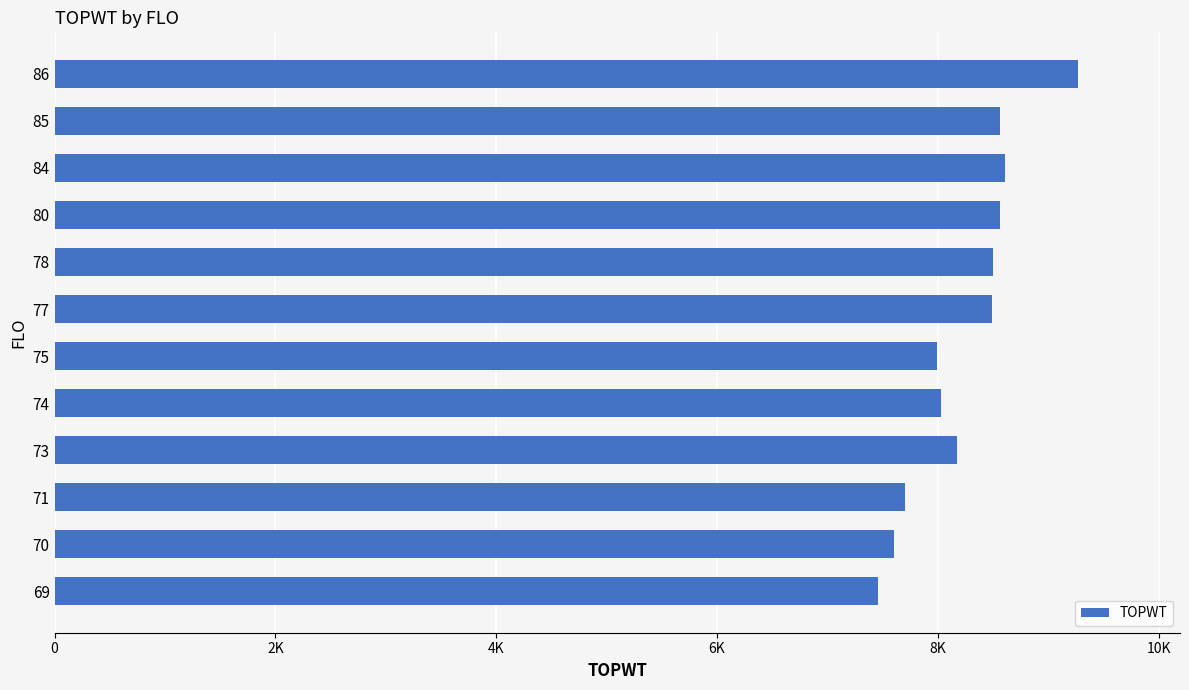

How many bars are there in total?

12